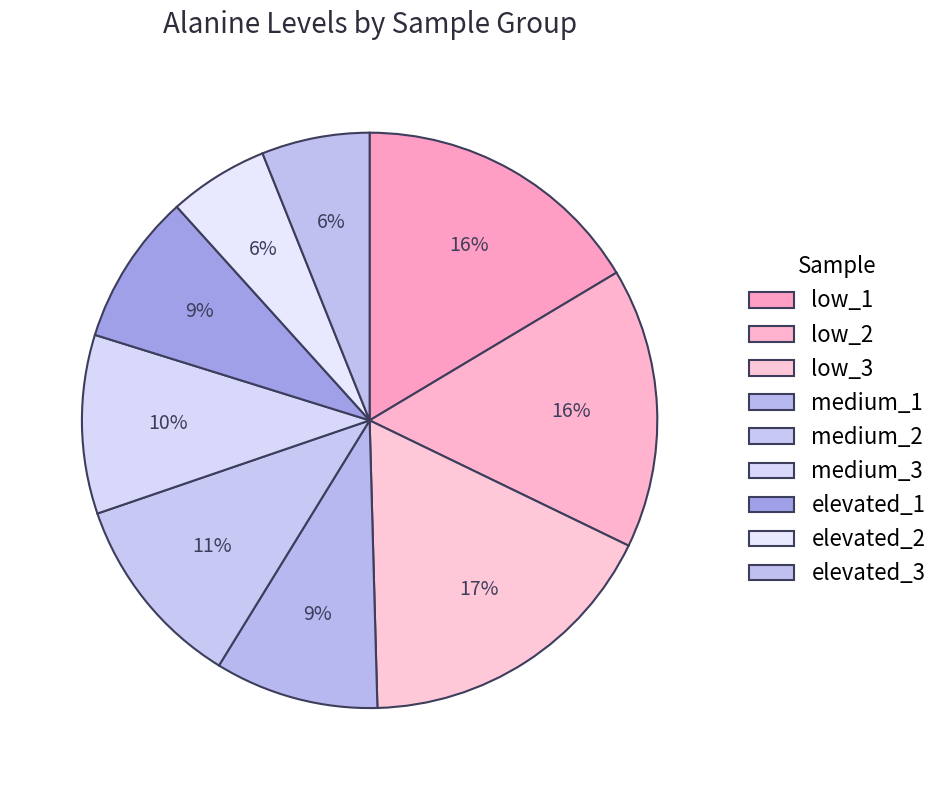

The elevated_3 slice represents 16% of the pie. True or false?

False